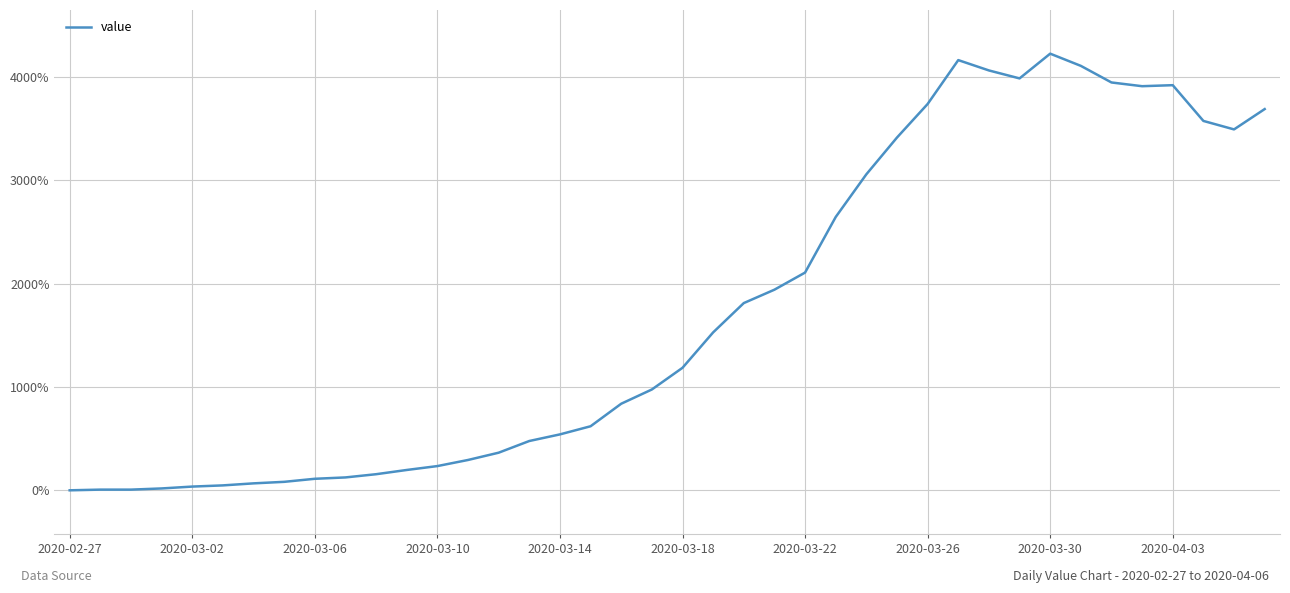

What is the greatest value displayed?

4224.6